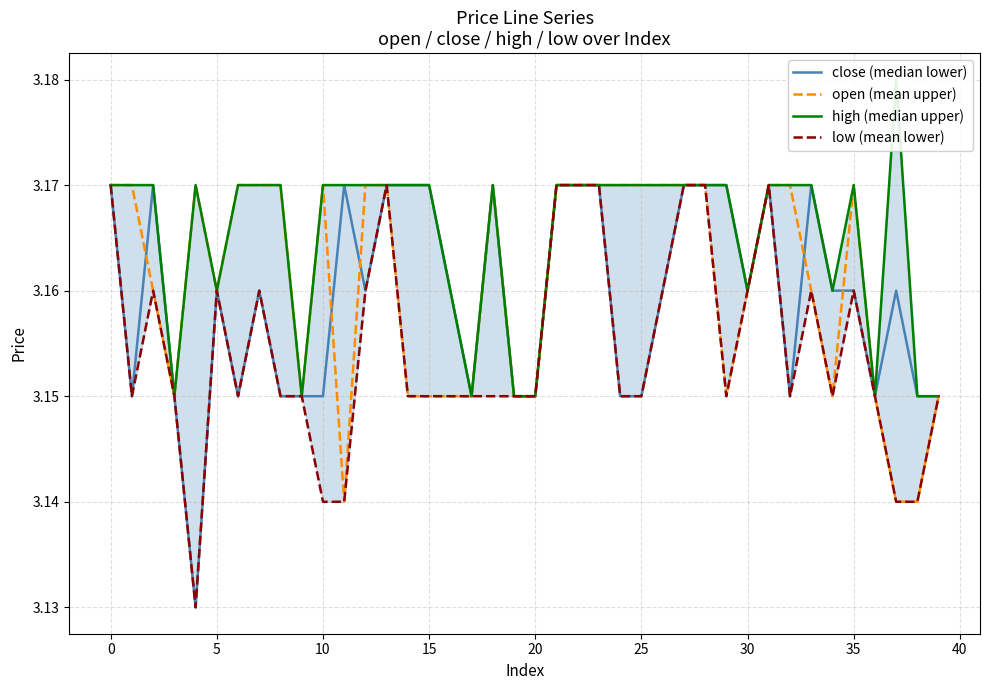

At which label does high (median upper) reach its peak?

37